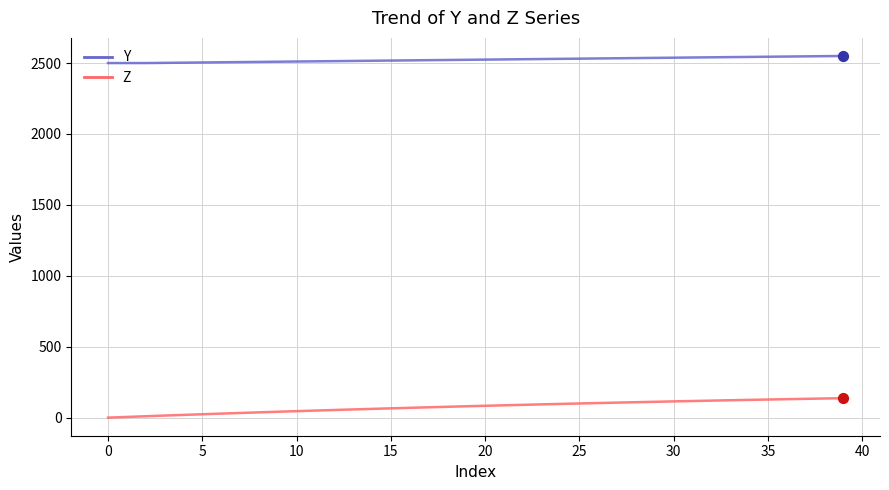

Which series has the largest total across all categories?

Y